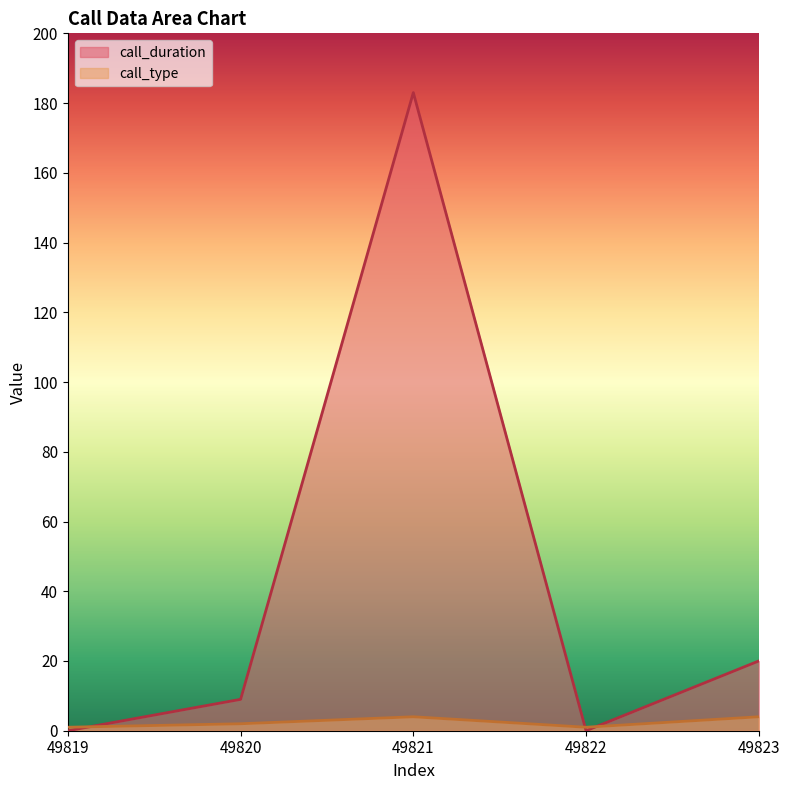

True or false: call_type and call_duration intersect in this chart.

True